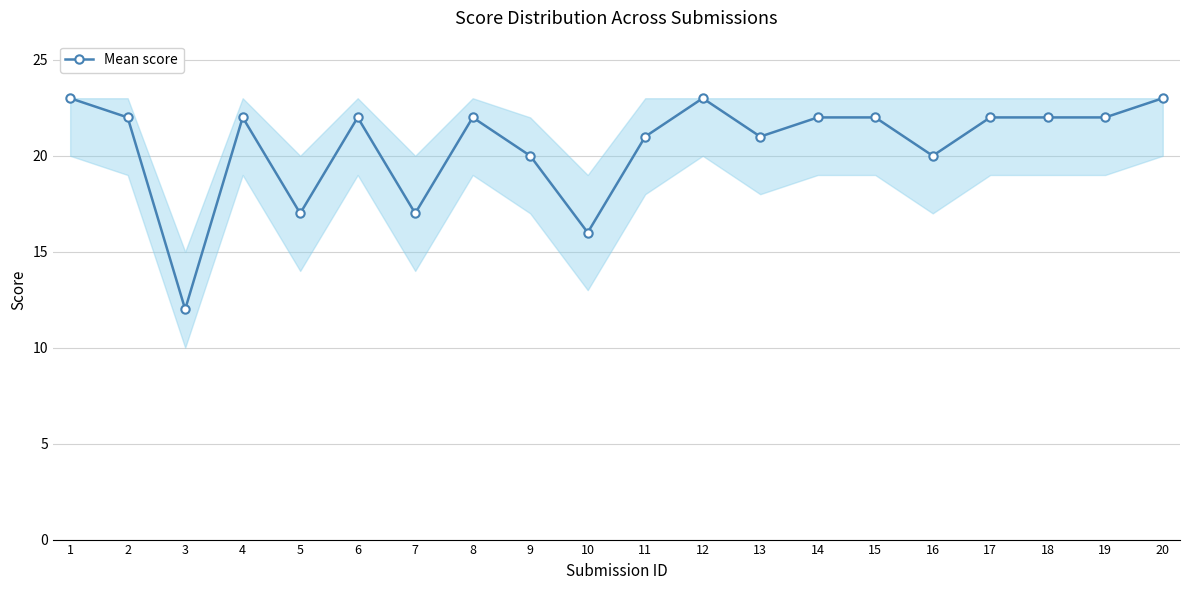

The value at 12 is 23. True or false?

True